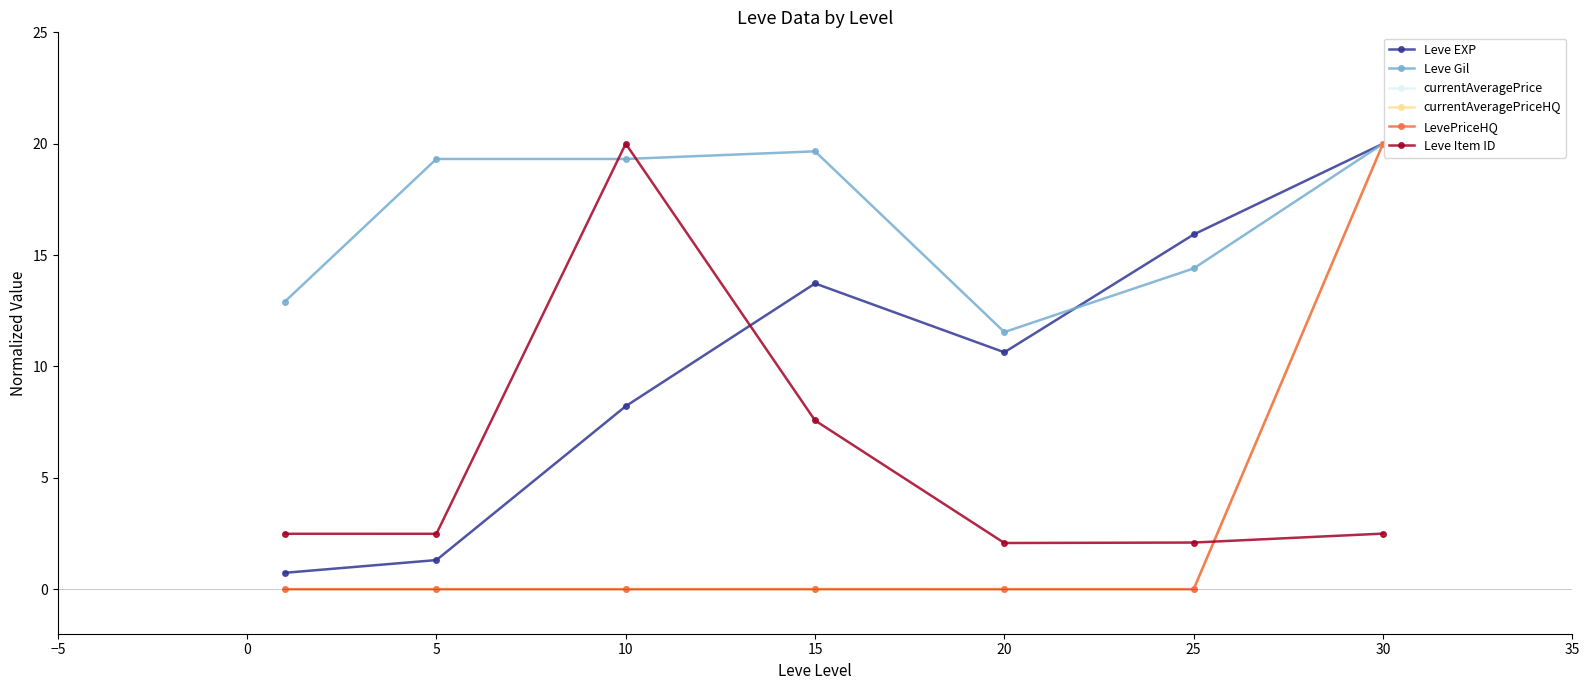

How many lines are shown in the chart?

6